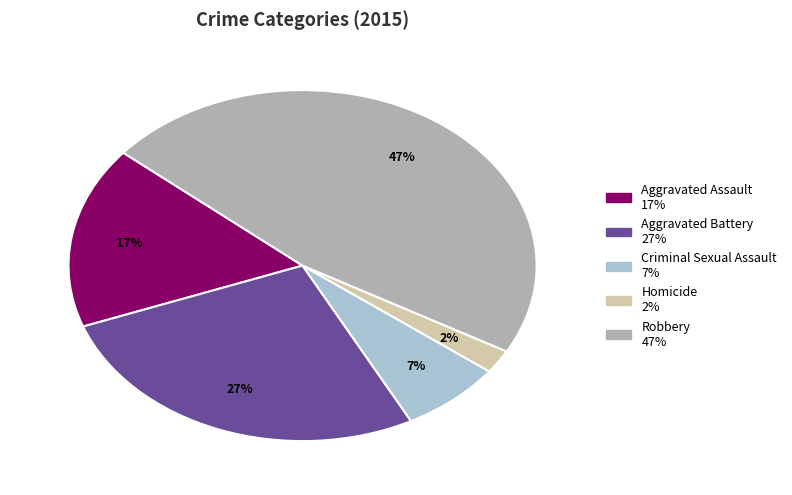

Which category has the smallest portion of the pie?

Homicide